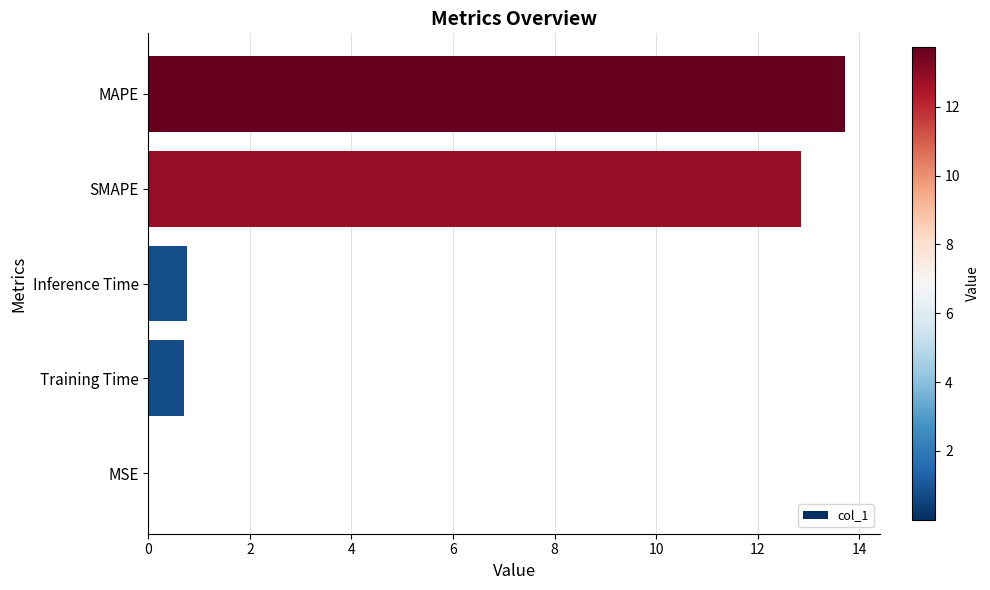

What is the sum of all values?

28.0